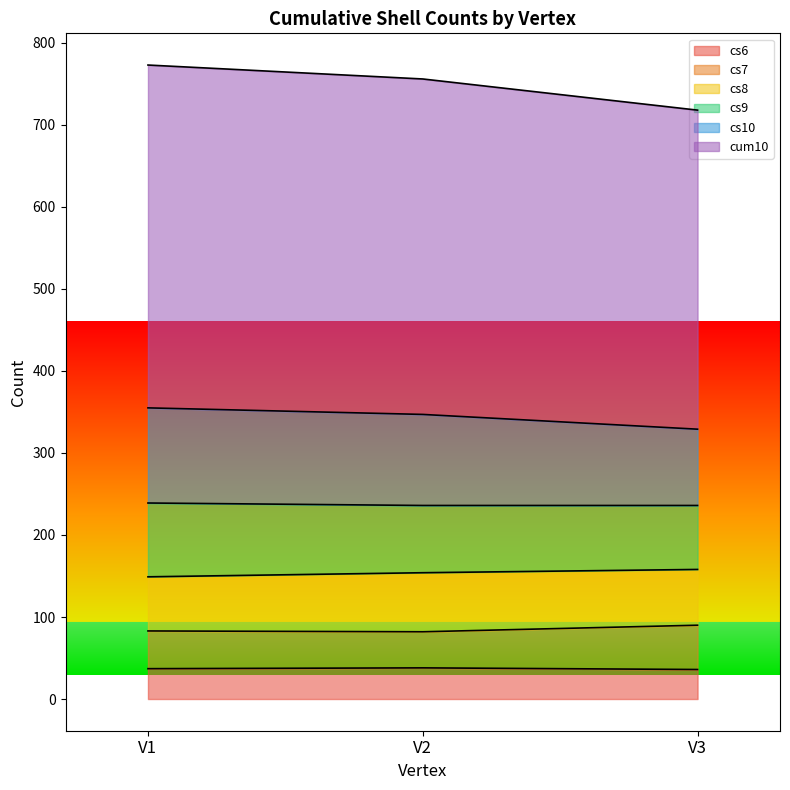

What is the highest value of the cs6 series?

38